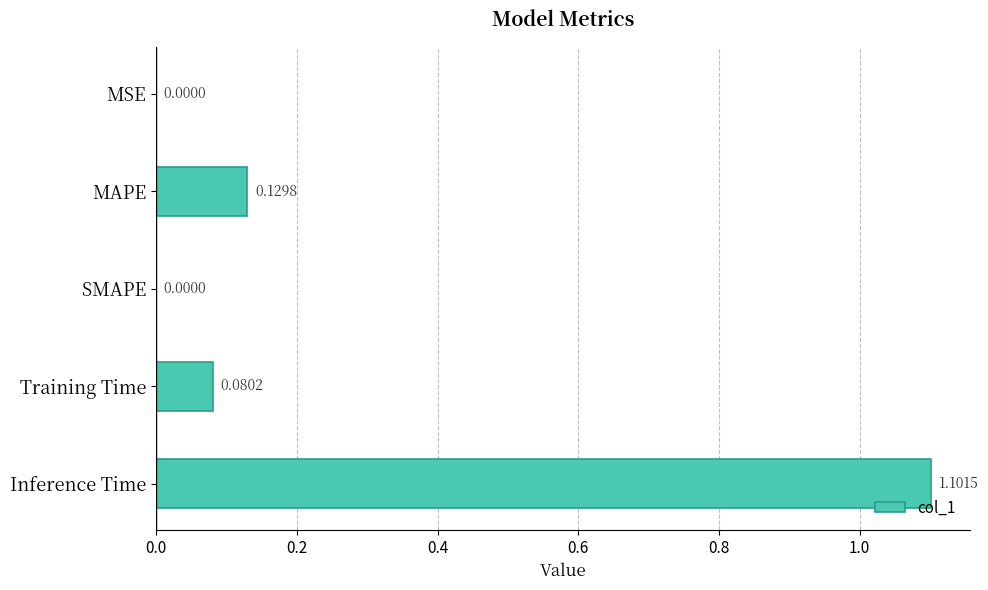

What is the change in value from SMAPE to Inference Time?

+1.1